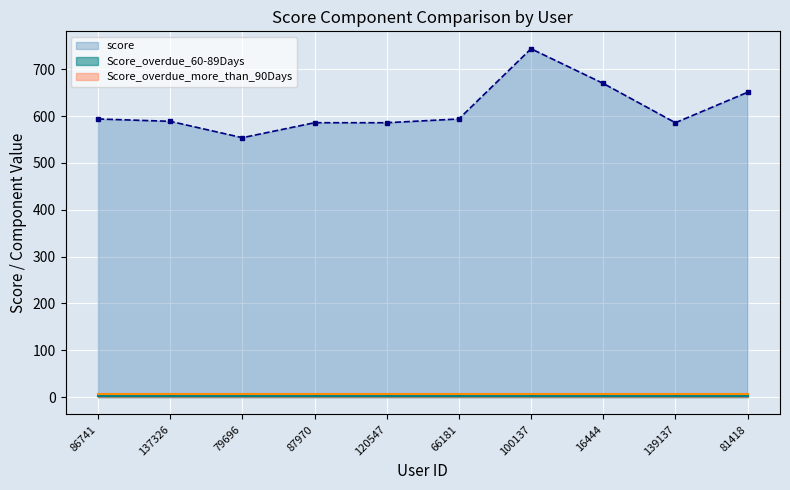

What is the value of the Score_overdue_more_than_90Days point at the 9th from the left?

7